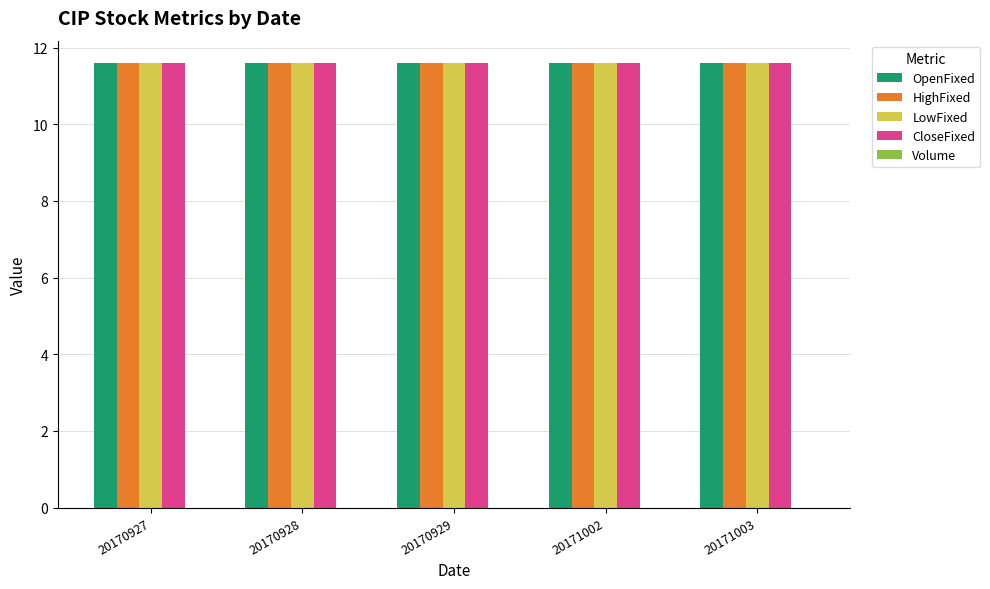

At how many categories does at least one series exceed 1?

5